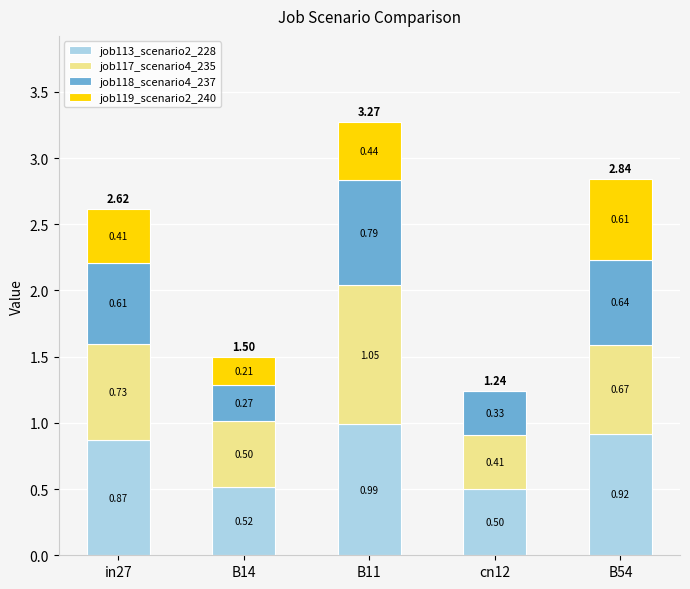

At which category is the sum across all series the highest?

B11